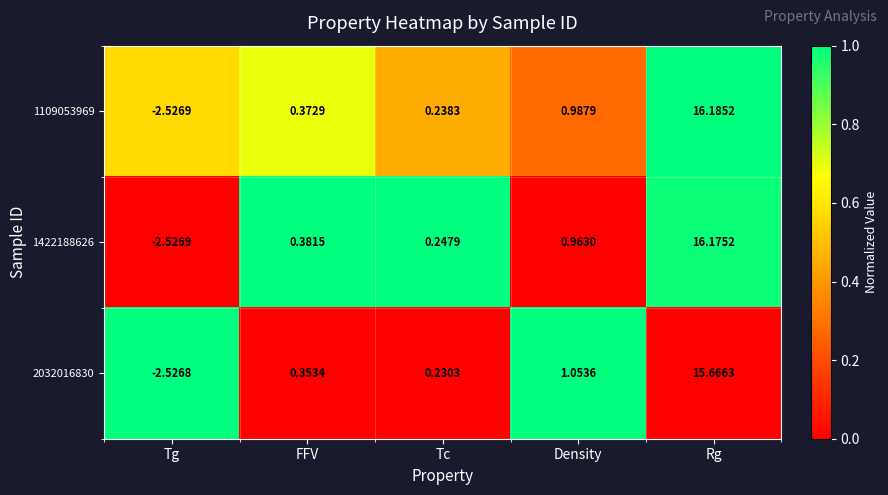

List the series in order of their peak value, highest first.

1109053969, 1422188626, 2032016830